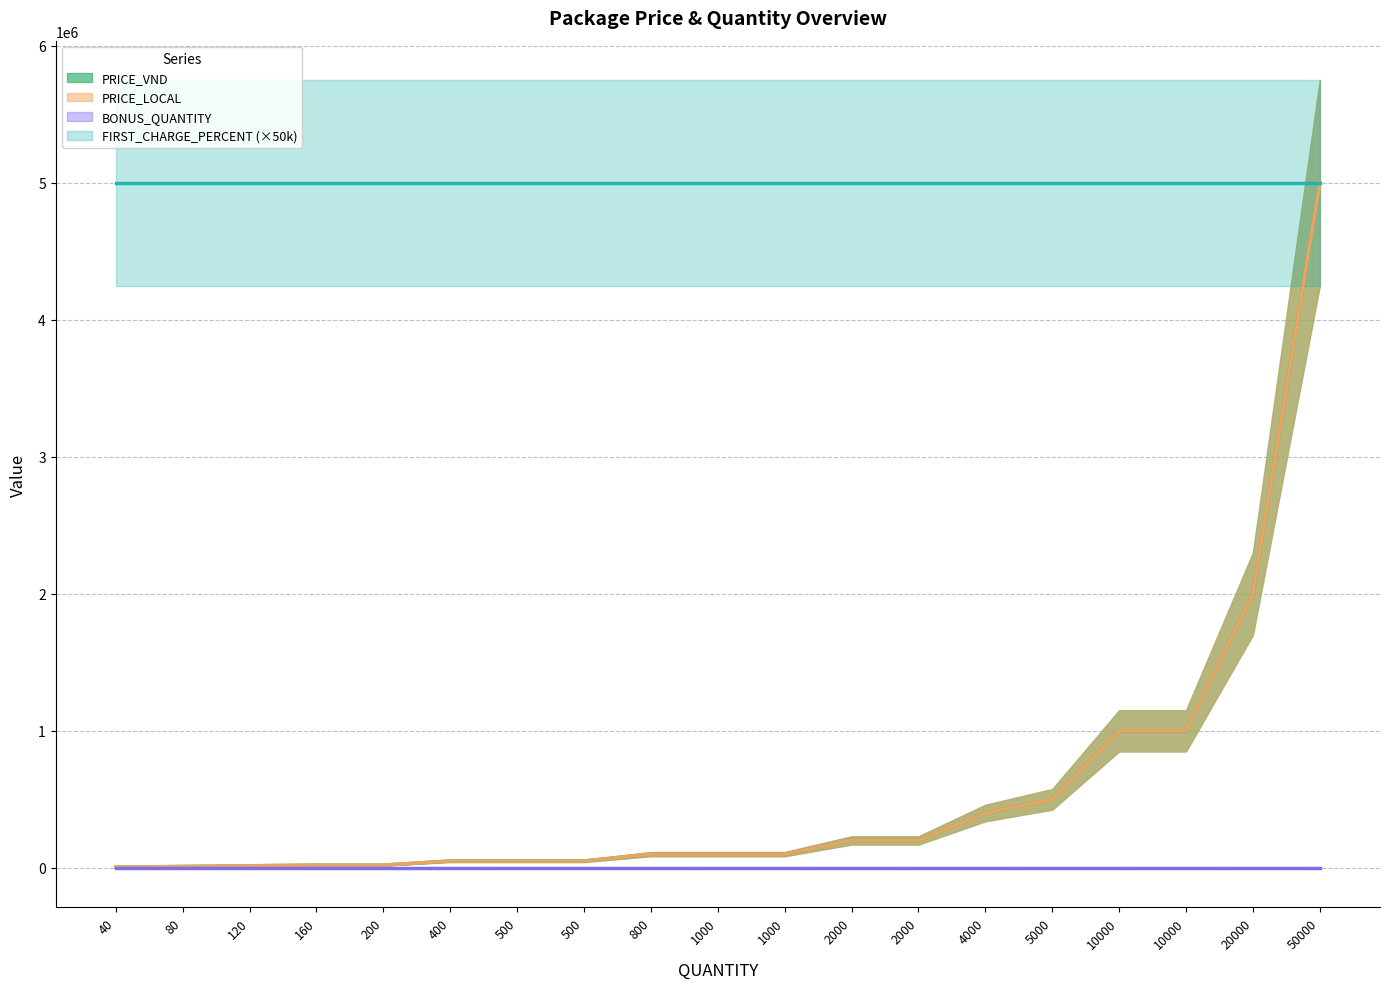

Which label corresponds to the largest value in the chart?

50000